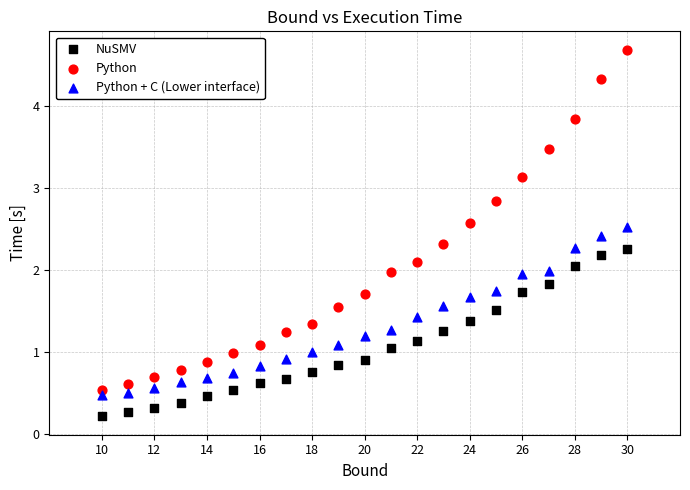

Which series contains the lowest Y value?

NuSMV